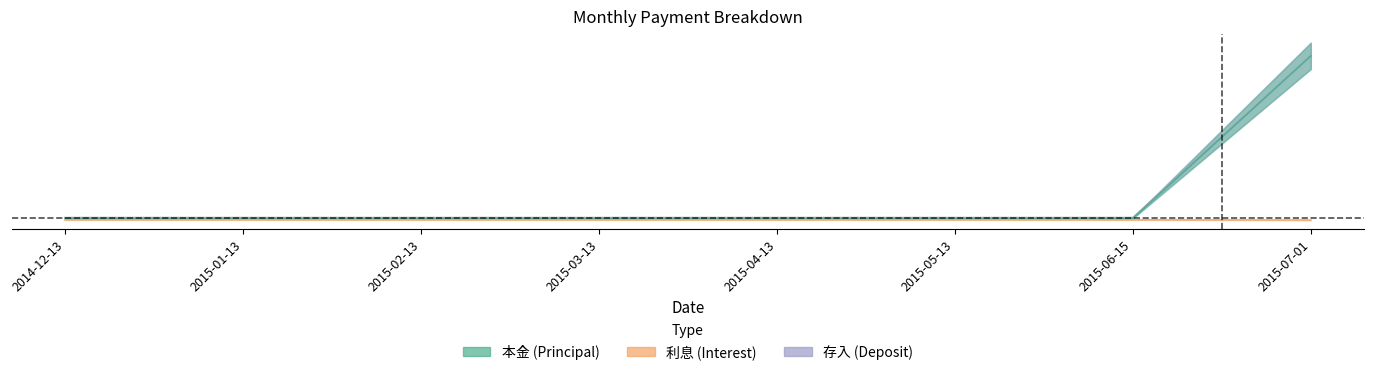

Reading left to right, what are all the values shown in this chart?

本金: 2014-12-13=6830	2015-01-13=6786	2015-02-13=6807	2015-03-13=7017	2015-04-13=6850	2015-05-13=6933	2015-06-15=6893	2015-07-01=601884
利息: 2014-12-13=1950	2015-01-13=1994	2015-02-13=1973	2015-03-13=1763	2015-04-13=1930	2015-05-13=1847	2015-06-15=1887	2015-07-01=1083
存入: 2014-12-13=10000	2015-01-13=10000	2015-02-13=10000	2015-03-13=10000	2015-04-13=10000	2015-05-13=10000	2015-06-15=10000	2015-07-01=602967